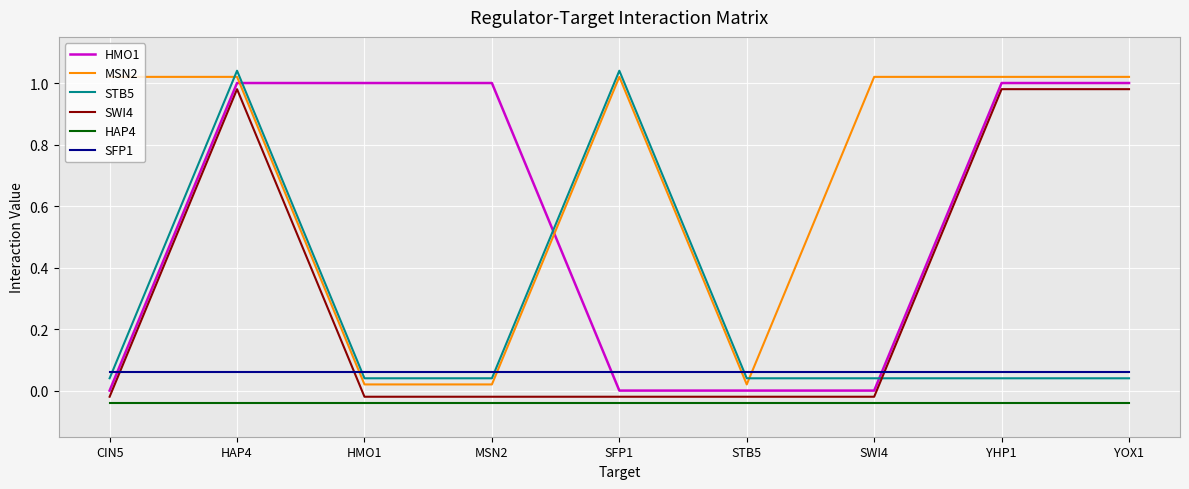

Does the chart display data point markers on the line(s)?

No